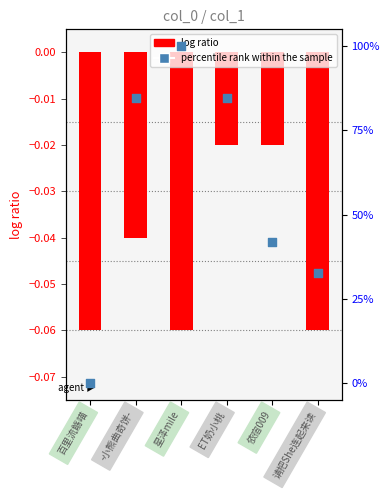

Which series reaches the minimum Y coordinate?

log ratio